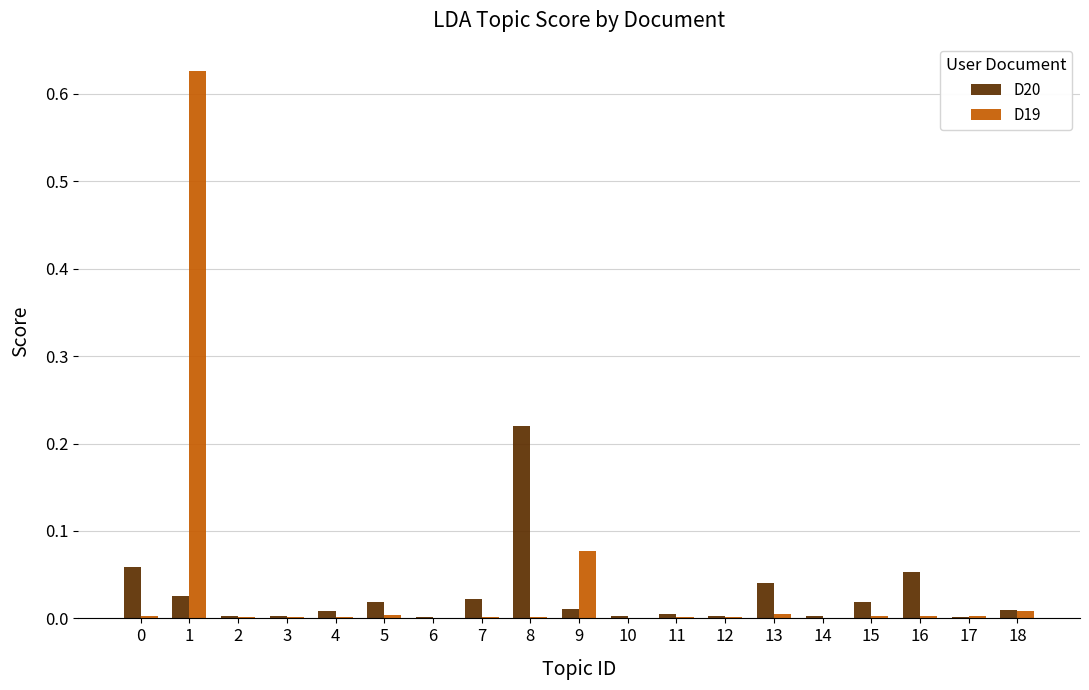

True or false: D20 has a value of 0.0 at 12.

True